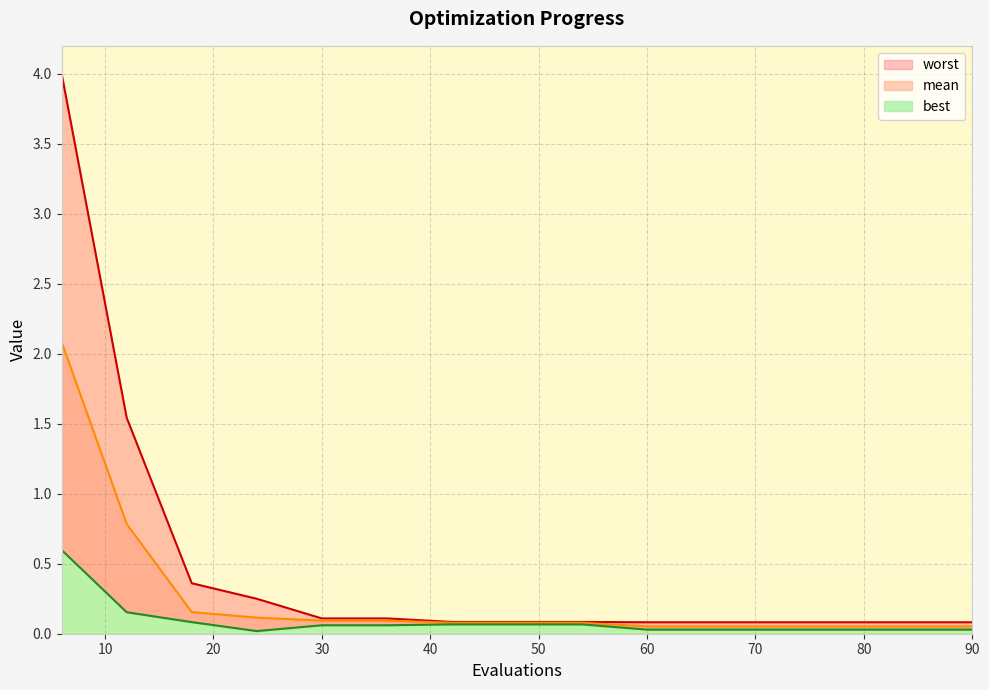

Which series has the largest range (max minus min)?

worst